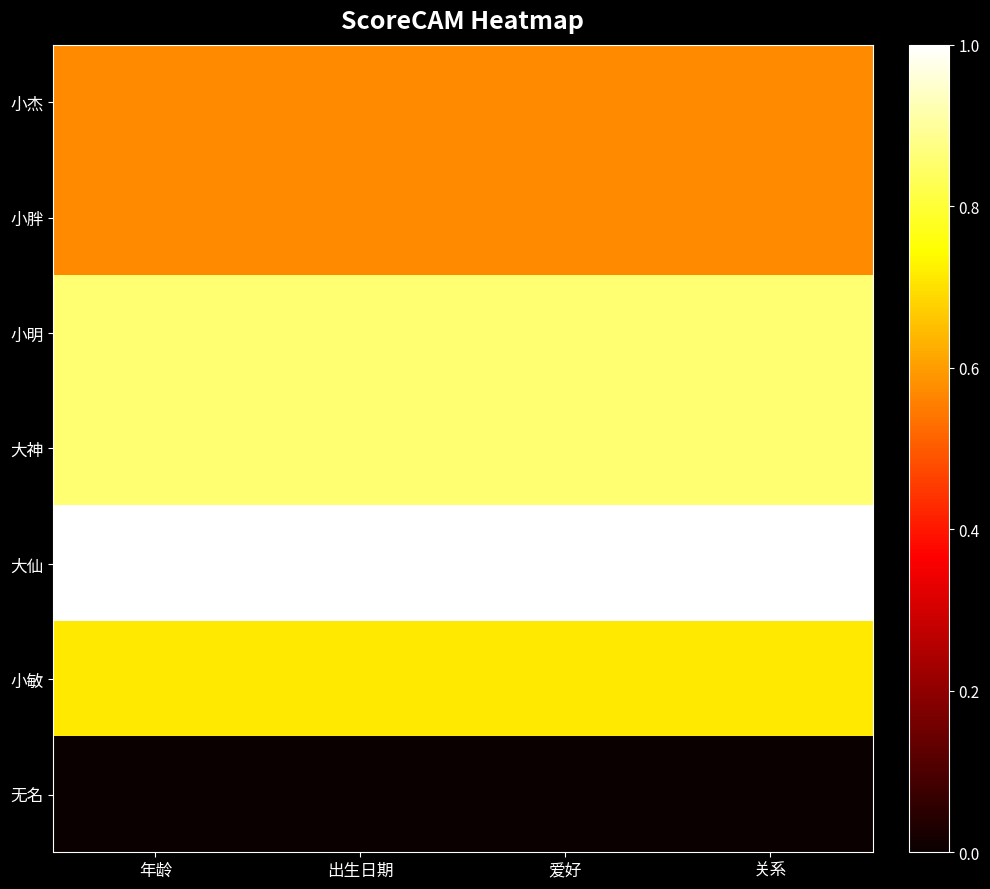

List the series in order of their peak value, highest first.

大仙, 小明, 大神, 小敏, 小杰, 小胖, 无名